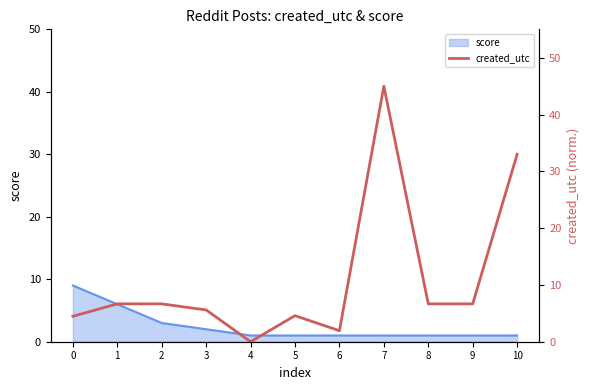

Between 7 and 6, which is larger?

7